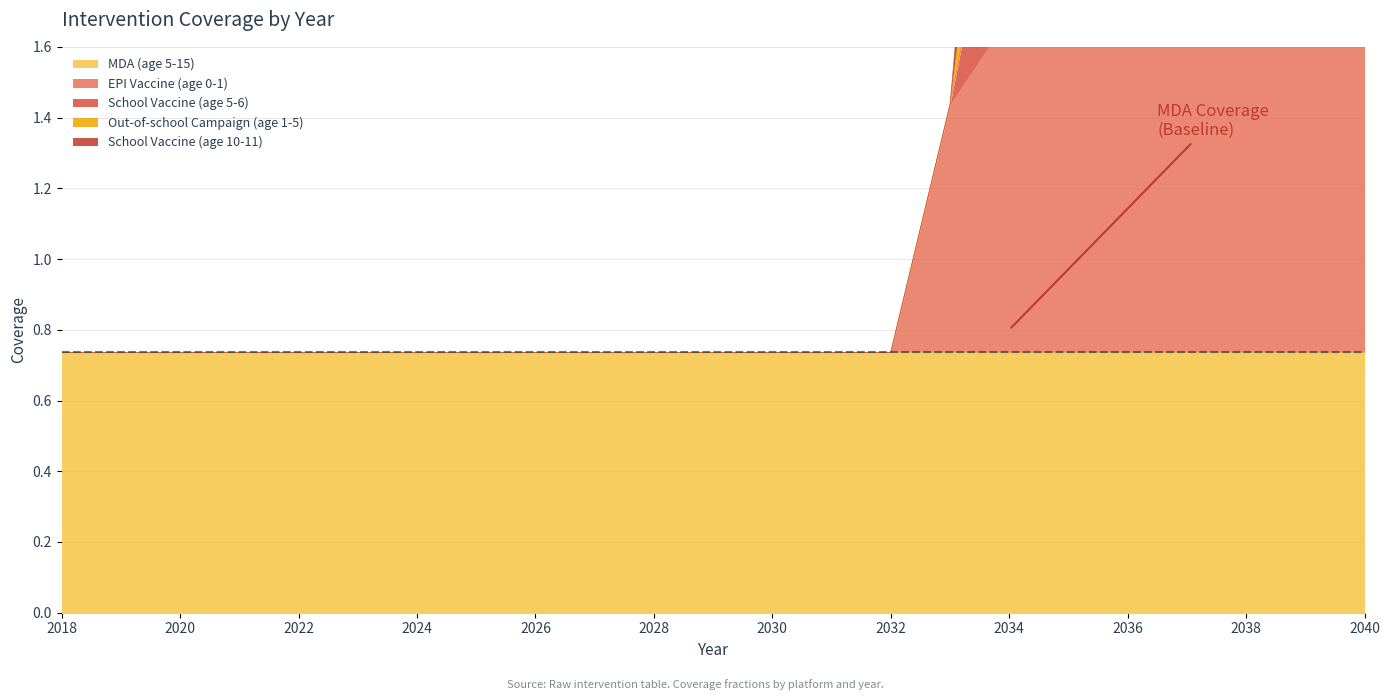

At which label does EPI Vaccine (age 0-1) reach its peak?

2034